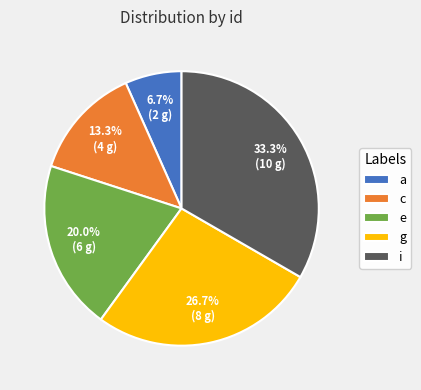

Rank the categories by value from highest to lowest.

i, g, e, c, a